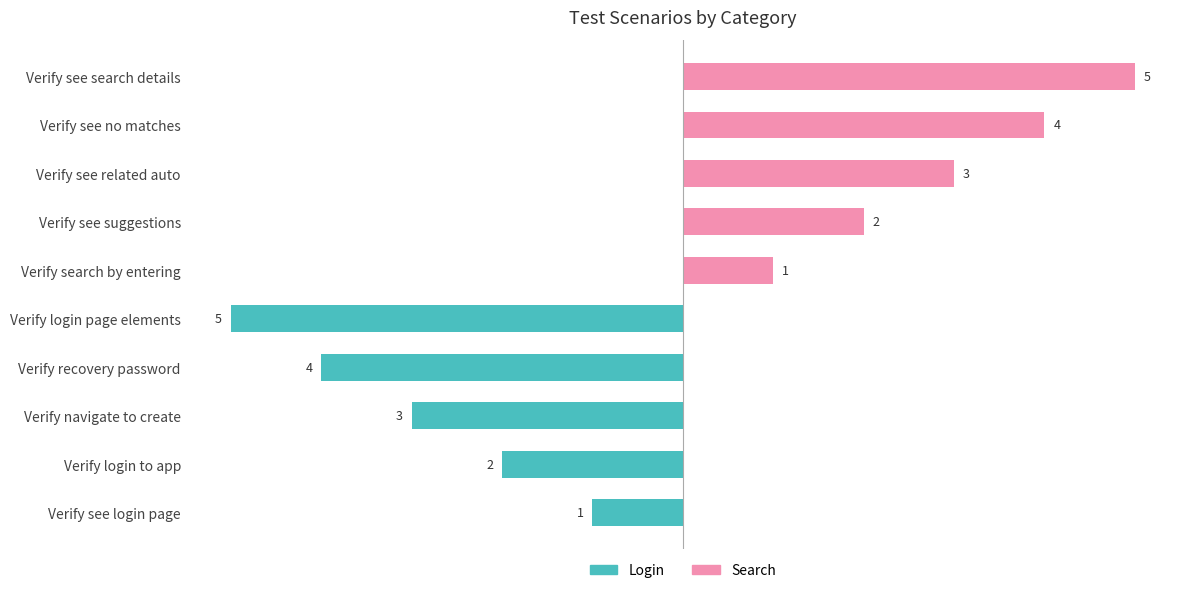

How many bars are there in each group?

2